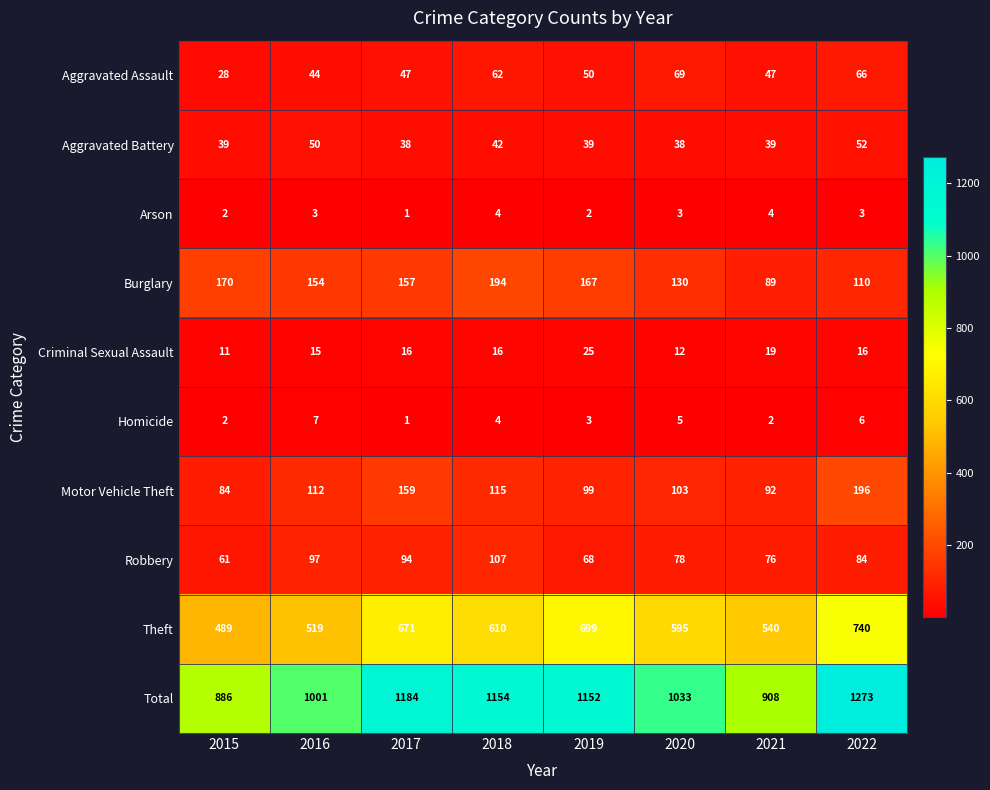

Which category has the highest value across all series?

2022